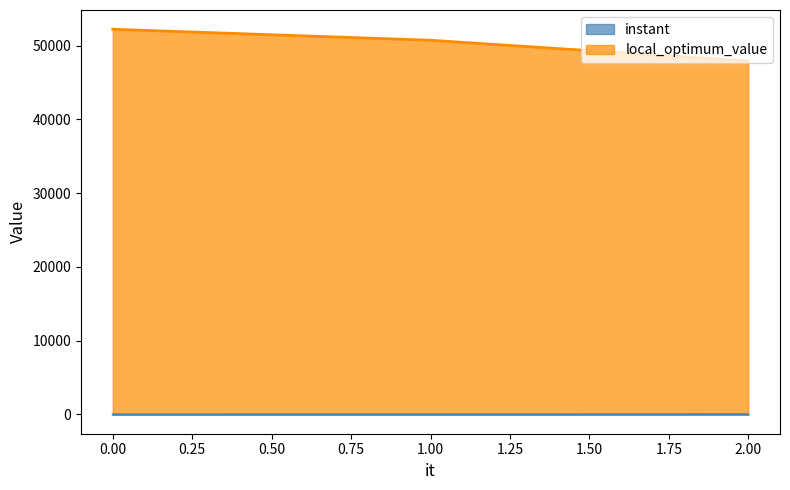

What is the value of the local_optimum_value point at the 2nd from the left?

50725.0